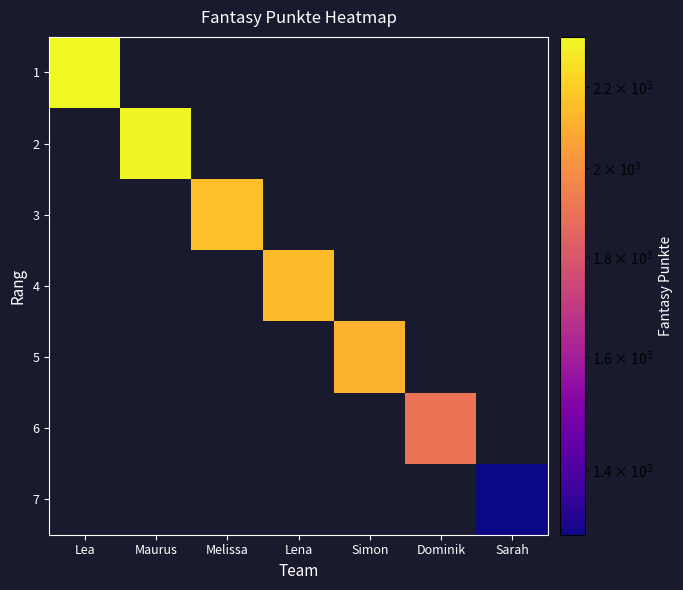

What is the minimum value for 1?

2335.0